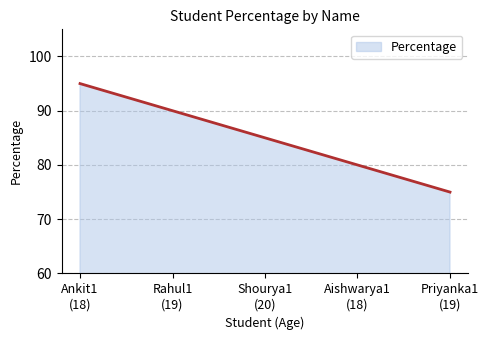

What is the greatest value displayed?

95.0